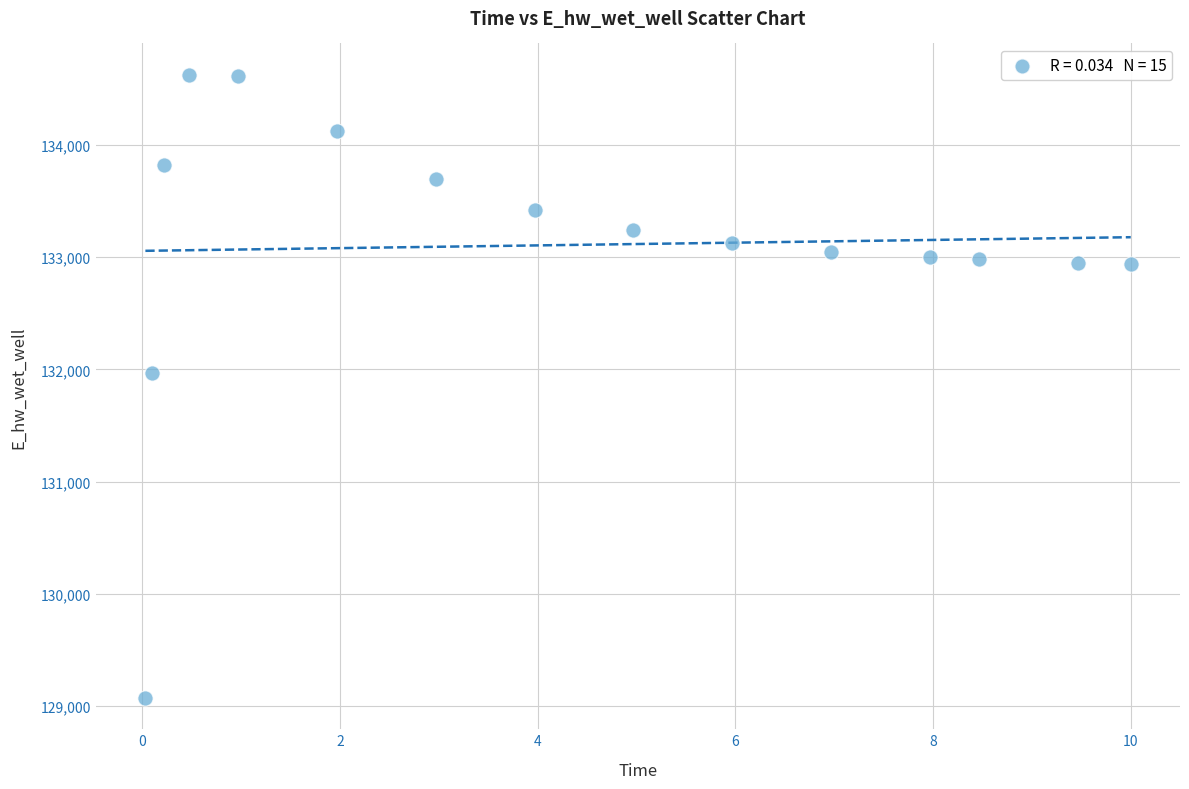

What is the range of Y values (max minus min)?

5557.8